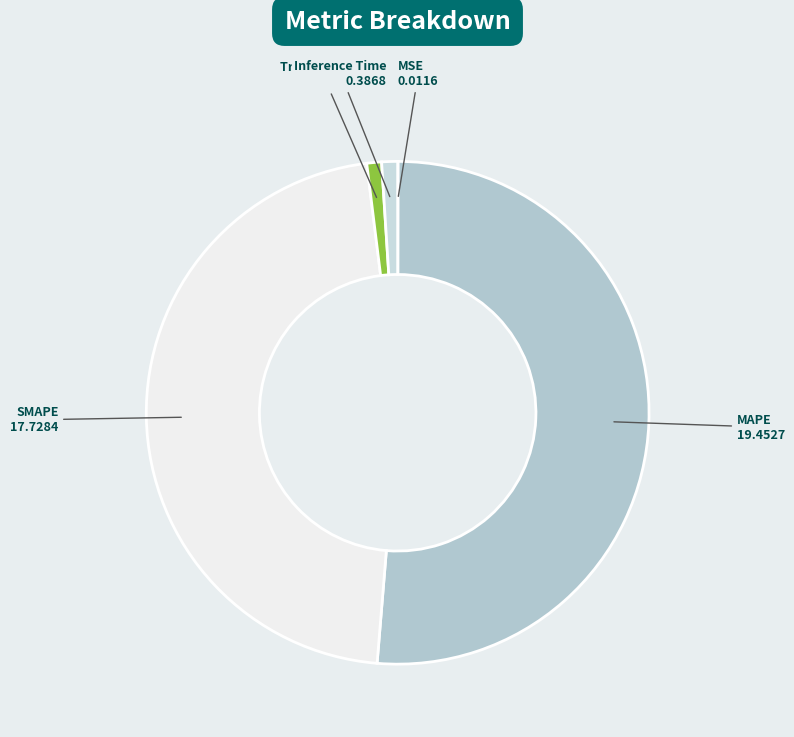

What is the largest slice in the pie chart?

MAPE